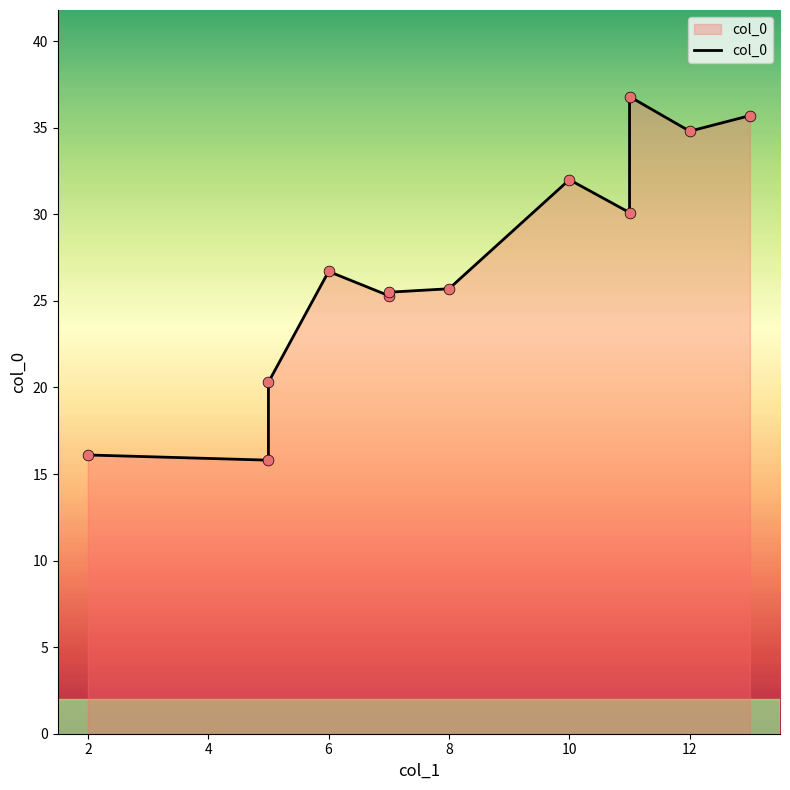

What is the change in value from 2 to 6?

+10.6